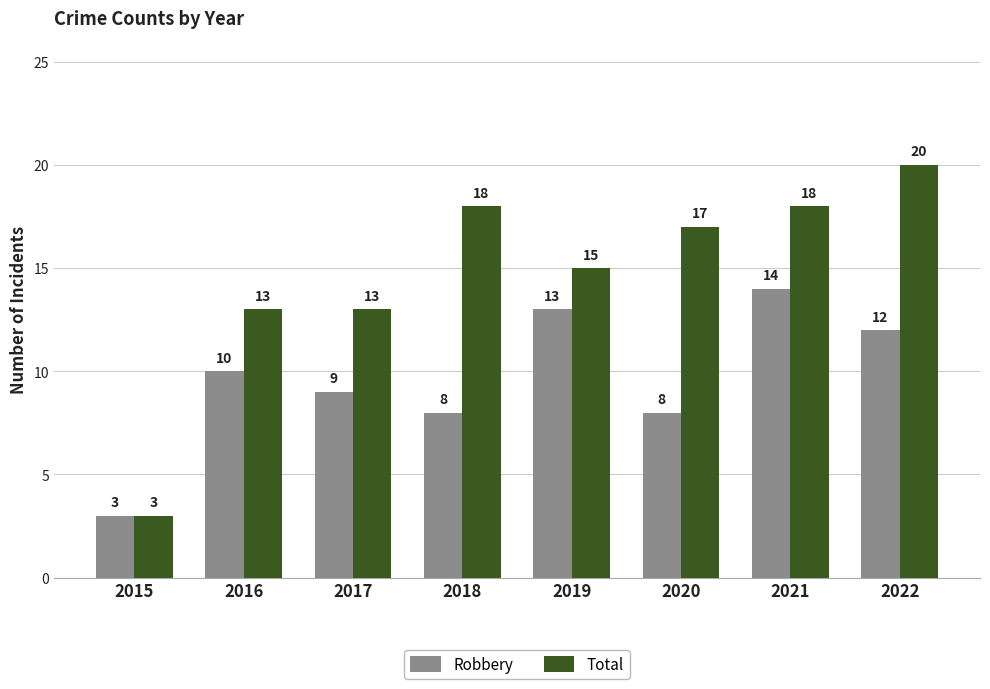

Rank the series by their average value, from lowest to highest.

Robbery, Total